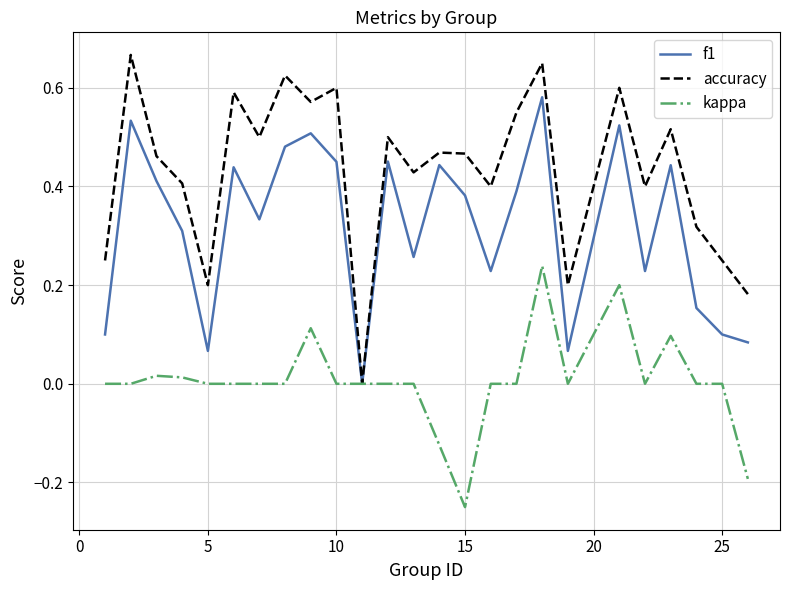

Which series has the widest spread of values?

accuracy